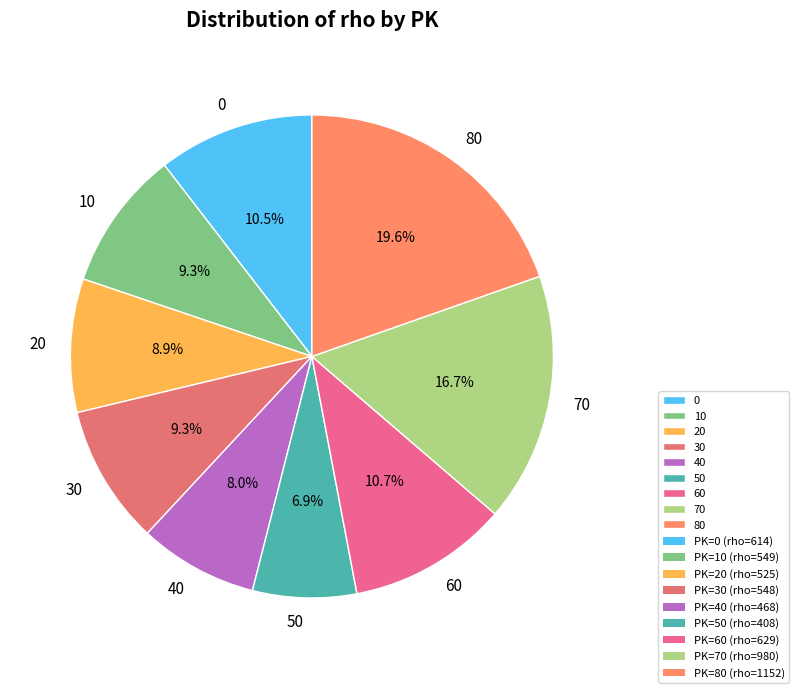

What is the total percentage of 70 and 30?

26.0%